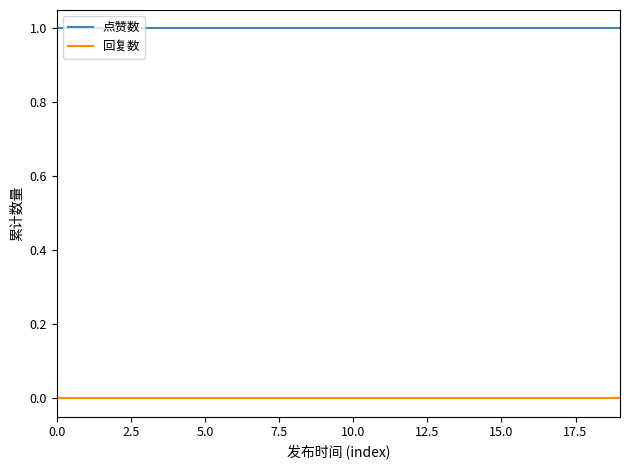

True or false: 点赞数 and 回复数 cross at least once.

False